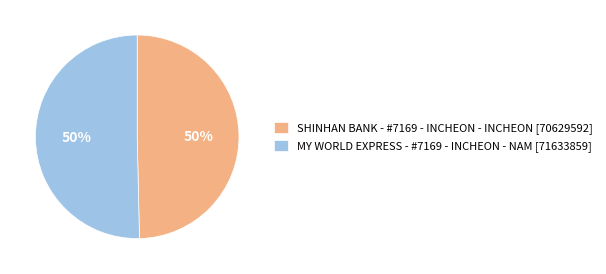

To the nearest percent, what portion does SHINHAN BANK - #7169 - INCHEON - INCHEON [70629592] represent?

50%